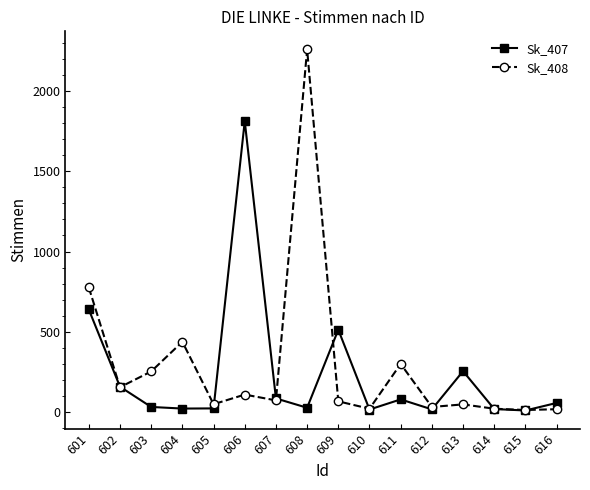

The value of Sk_408 at 611 is 300. True or false?

True